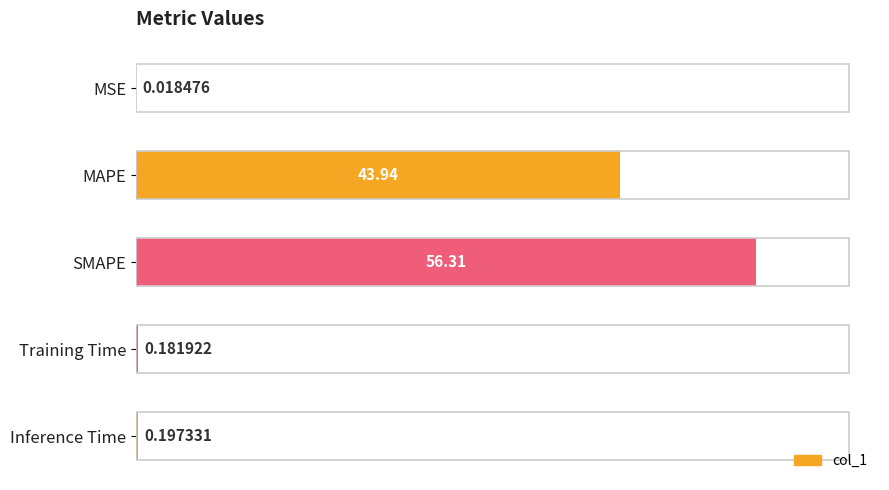

Are the bars grouped side by side (vs. stacked)?

No